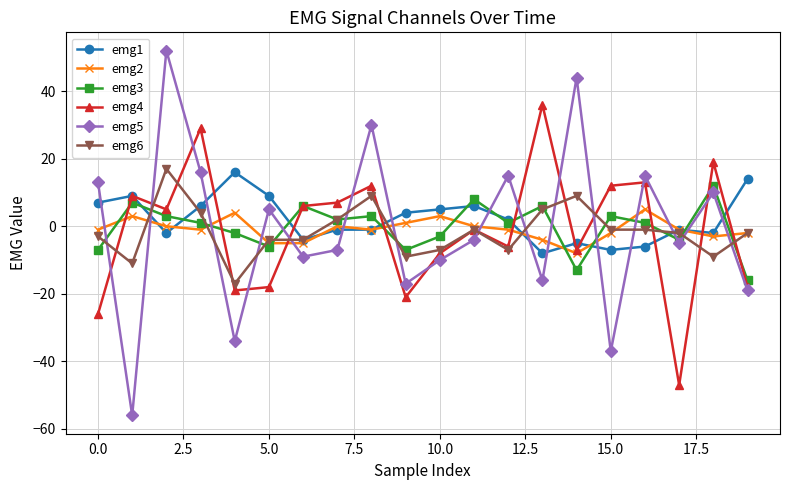

How many values in emg6 are below zero?

14